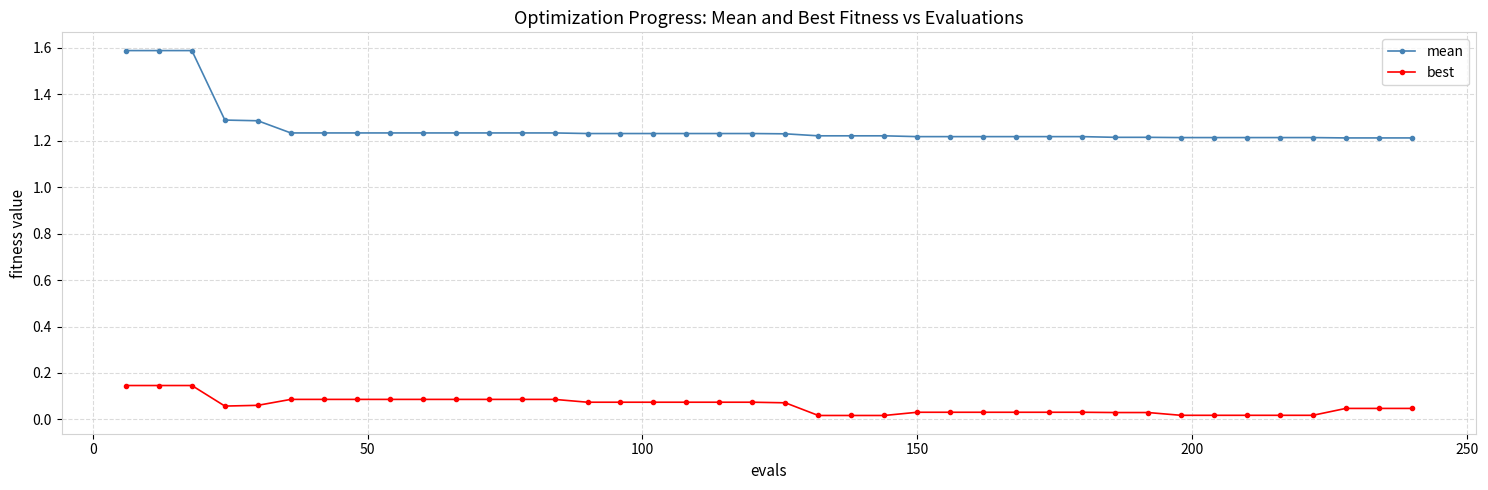

Which series has the largest range (max minus min)?

mean